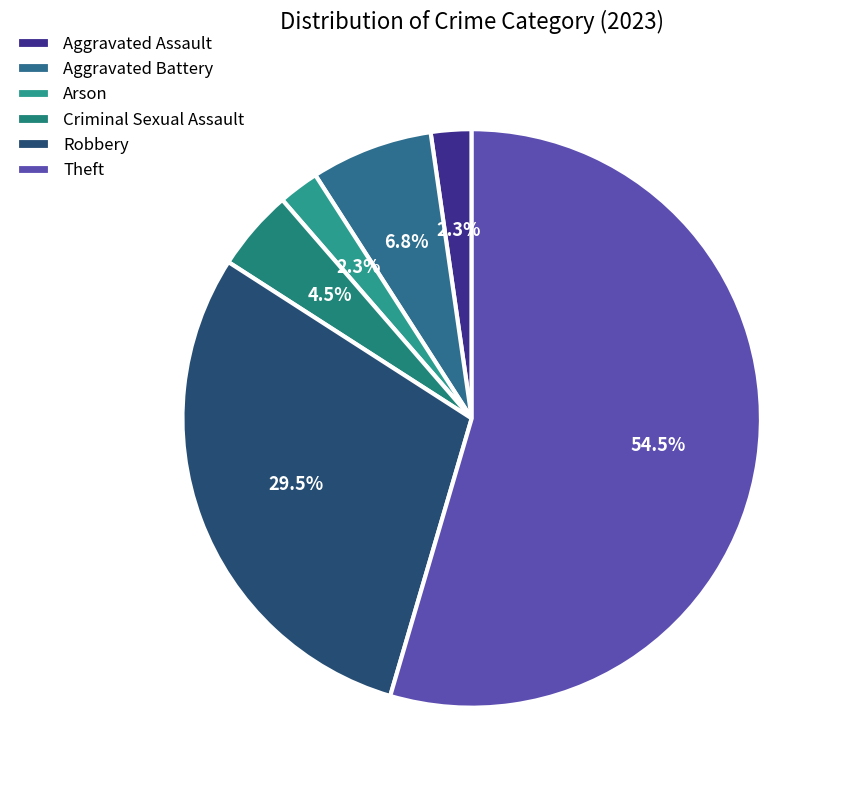

What portion of the pie excludes Arson?

97.7%